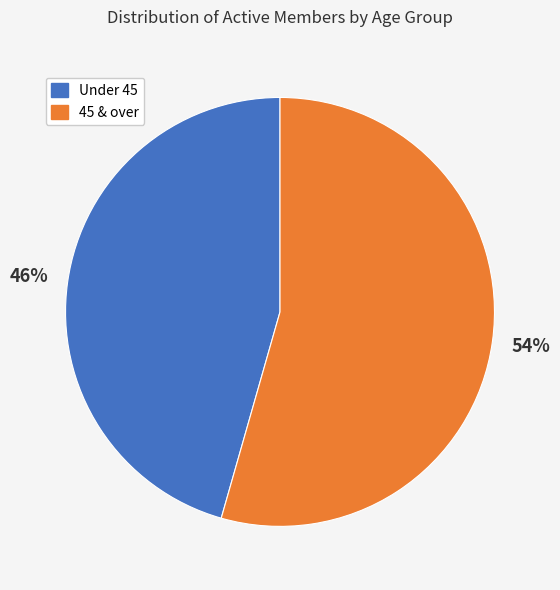

To the nearest percent, what is the average slice percentage?

50%